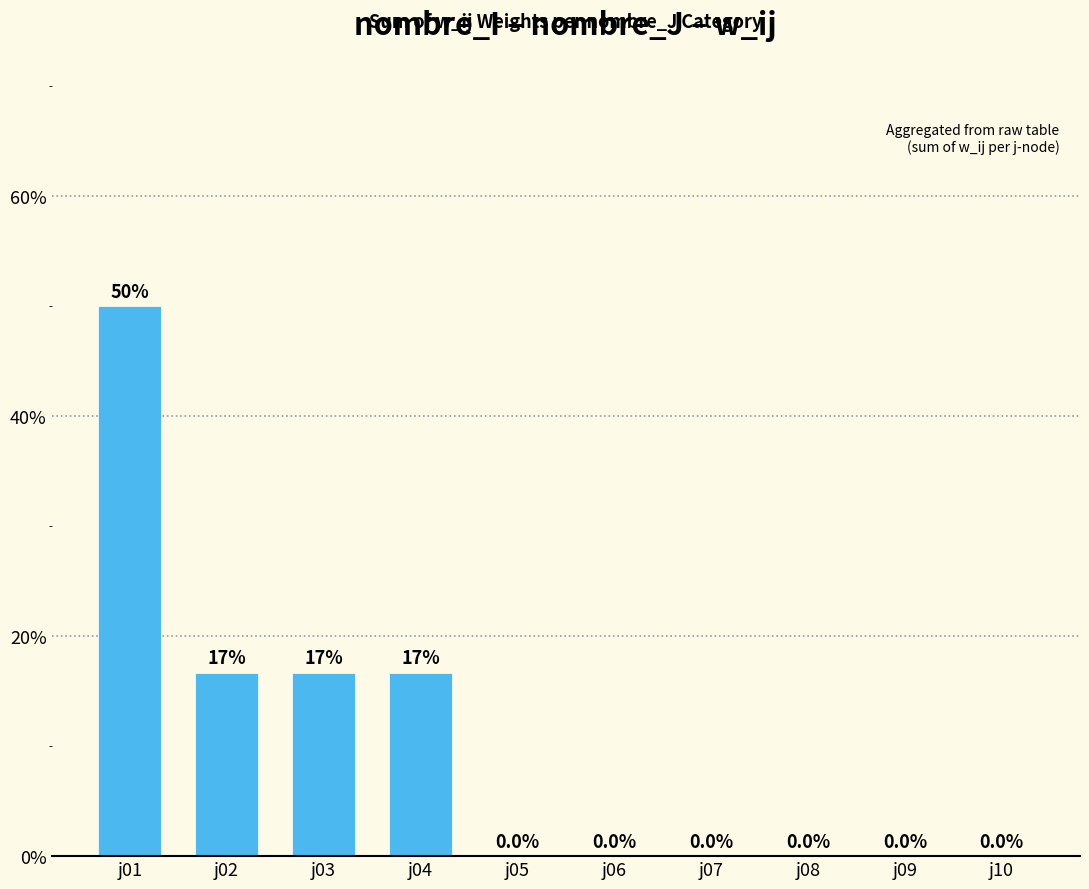

Reading left to right, what are all the values shown in this chart?

0.5	0.2	0.2	0.2	0.0	0.0	0.0	0.0	0.0	0.0